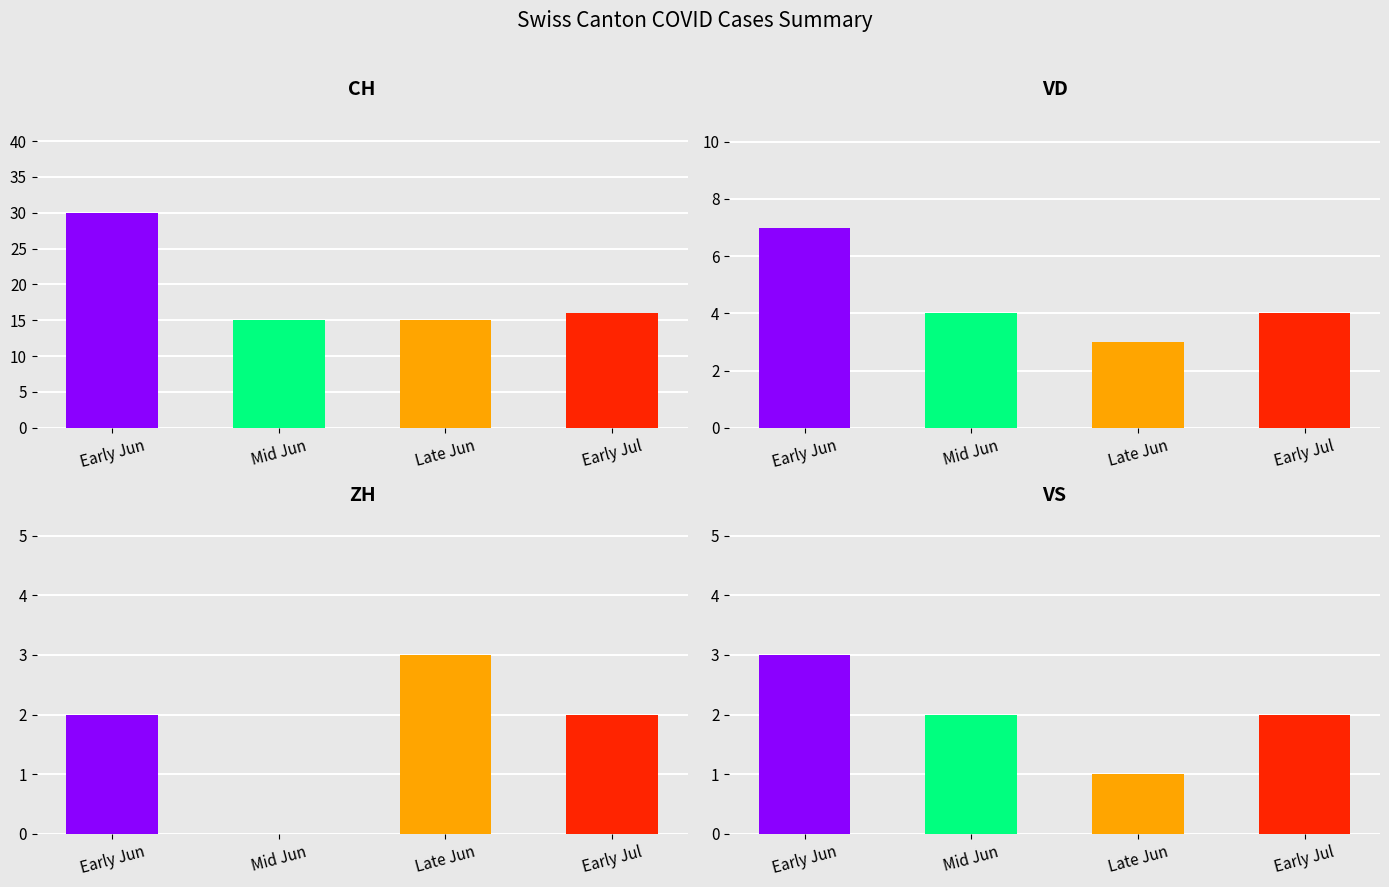

Are the bars grouped side by side (vs. stacked)?

Yes